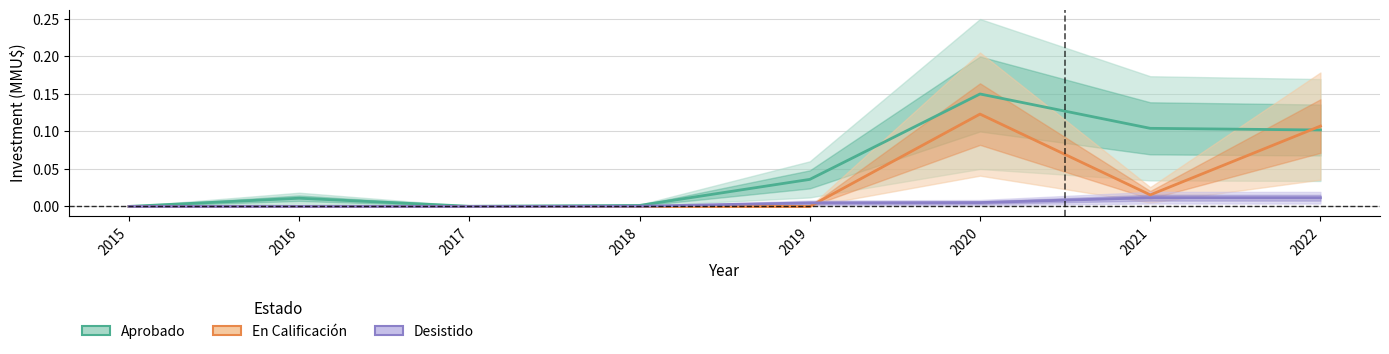

Which series has the largest total across all categories?

Aprobado